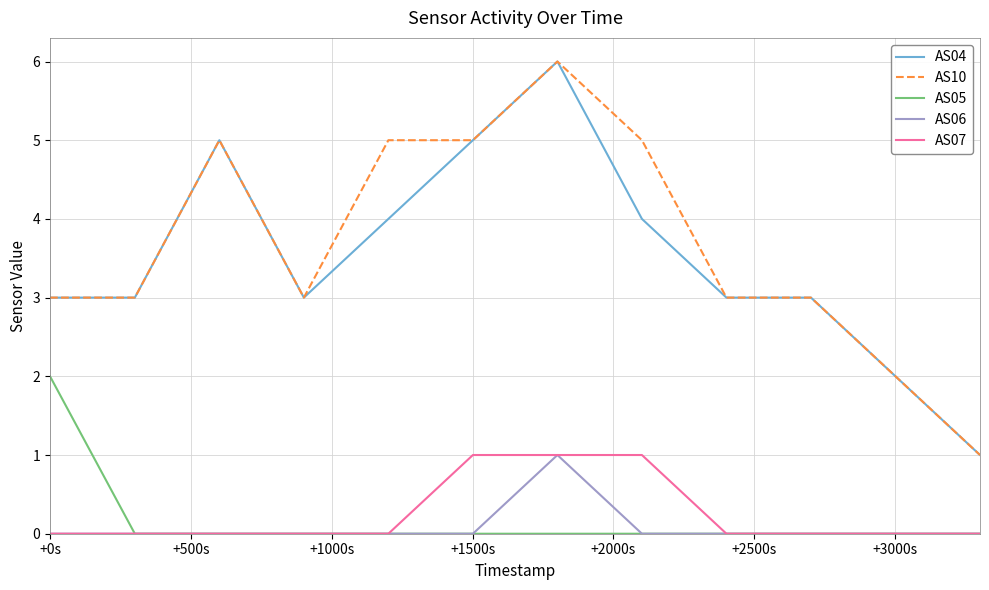

What are all the series names shown in the legend?

AS04, AS10, AS05, AS06, AS07